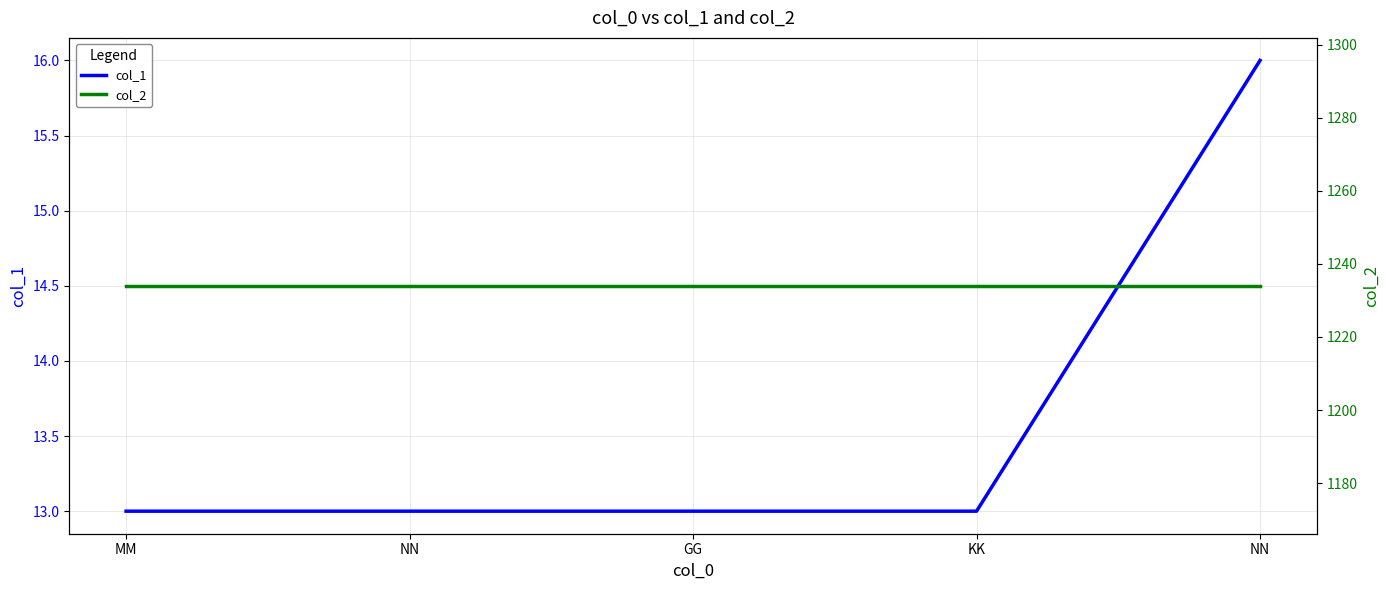

Which series has the widest spread of values?

col_1